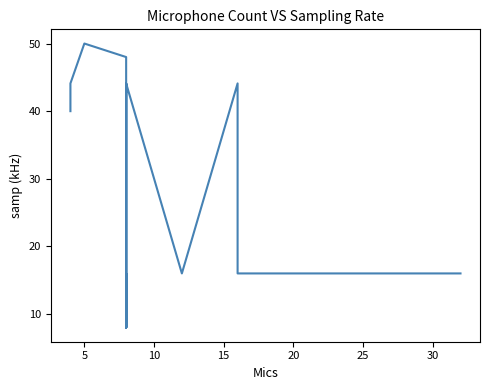

How many lines are shown in the chart?

1